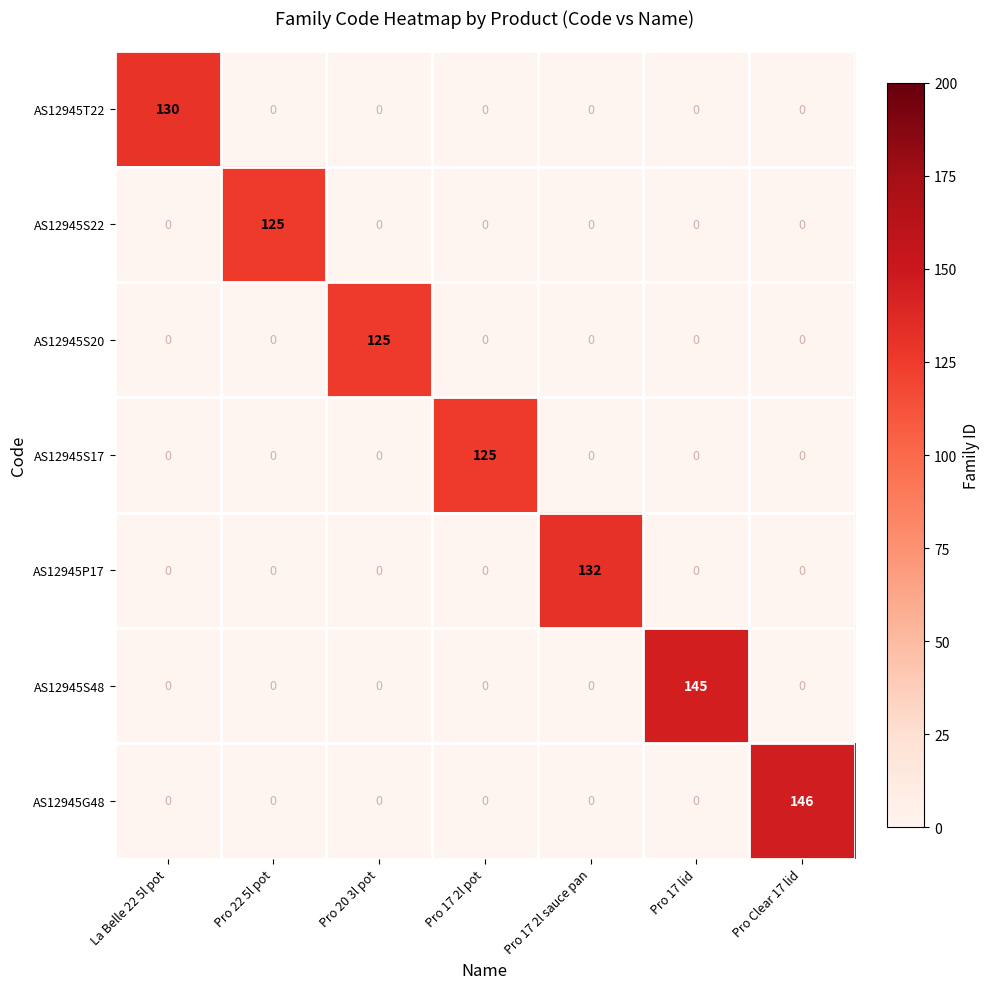

Is it true that AS12945S17 equals 65 at Pro 17 2l pot?

False